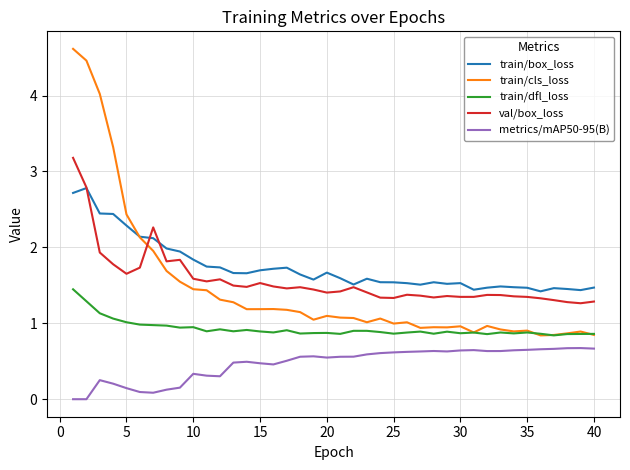

True or false: val/box_loss and train/dfl_loss intersect in this chart.

False